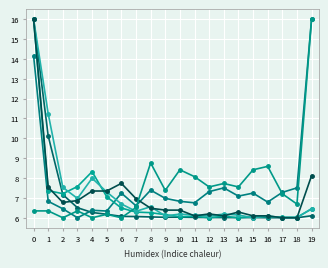

Is this an area chart (filled region under the line)?

No